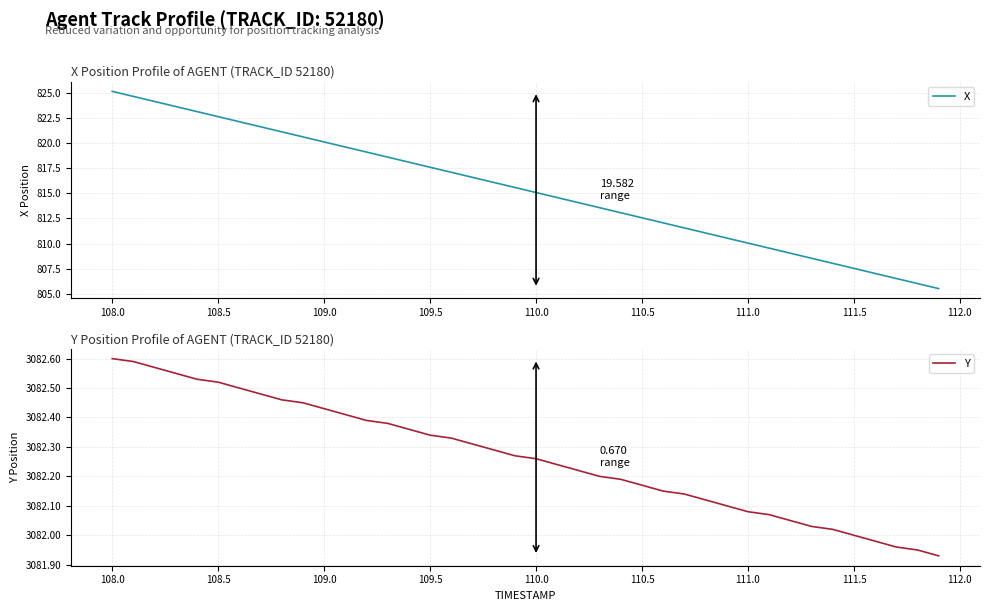

What is the average value of the Y series?

3082.3